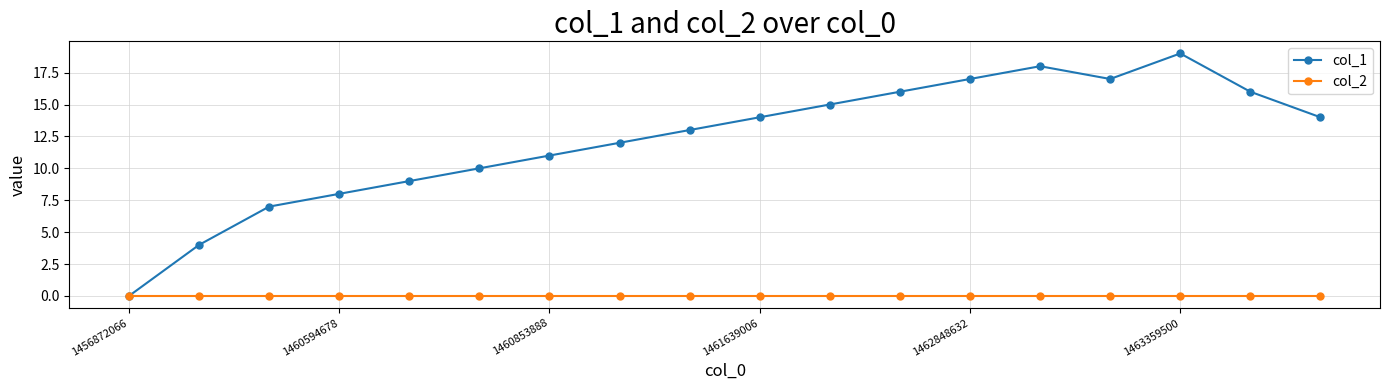

How many interior local valleys does the col_1 series have?

1